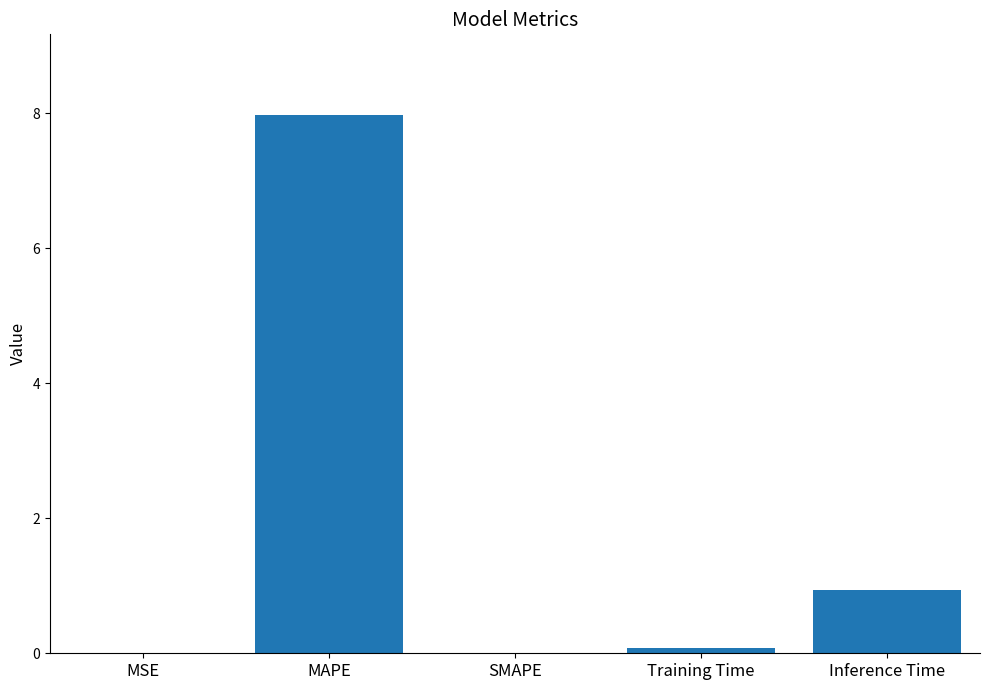

What is the sum of the values at Inference Time and MAPE?

8.9